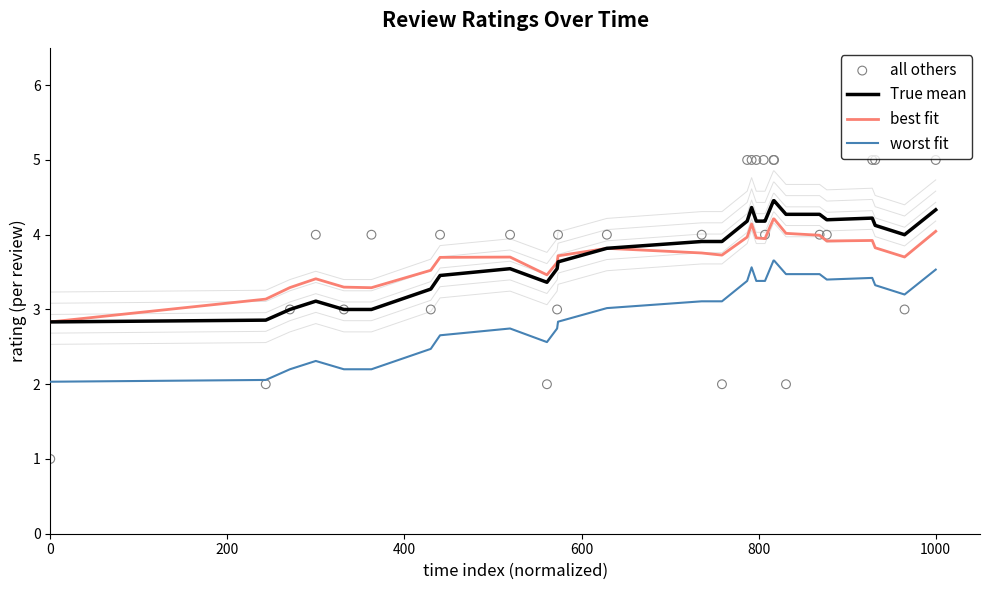

Which series has the widest spread of Y values?

all others